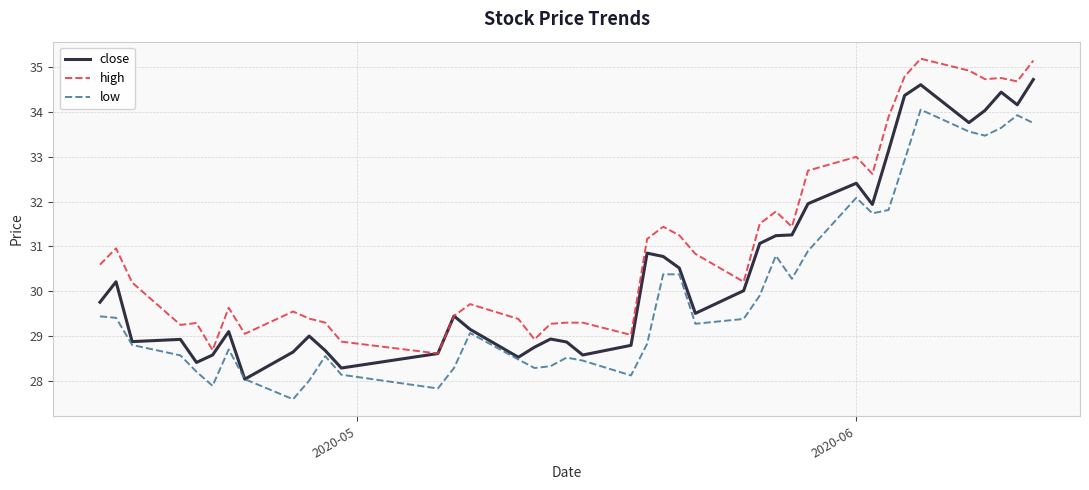

True or false: close has more than 0 points higher than both neighbors.

True